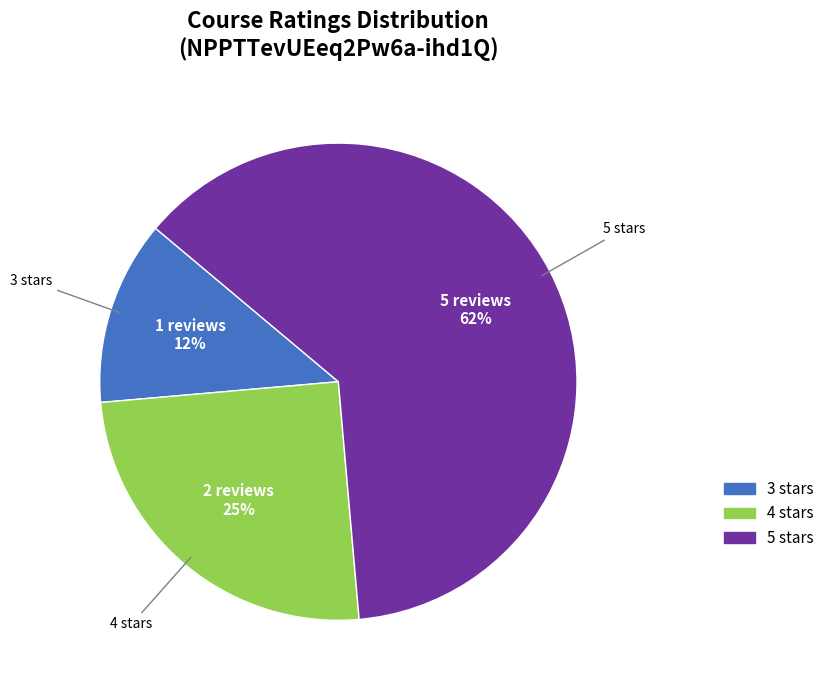

Does any single category account for the majority?

Yes